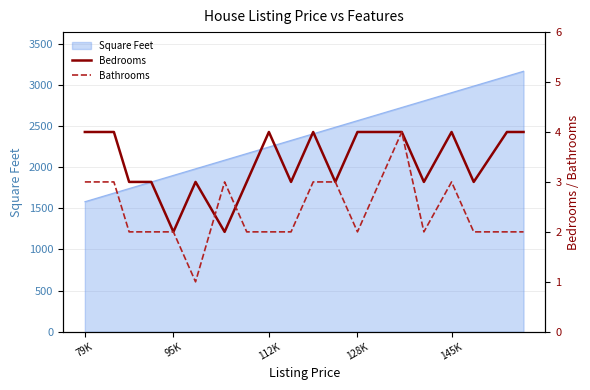

Does the chart have visible grid lines?

Yes